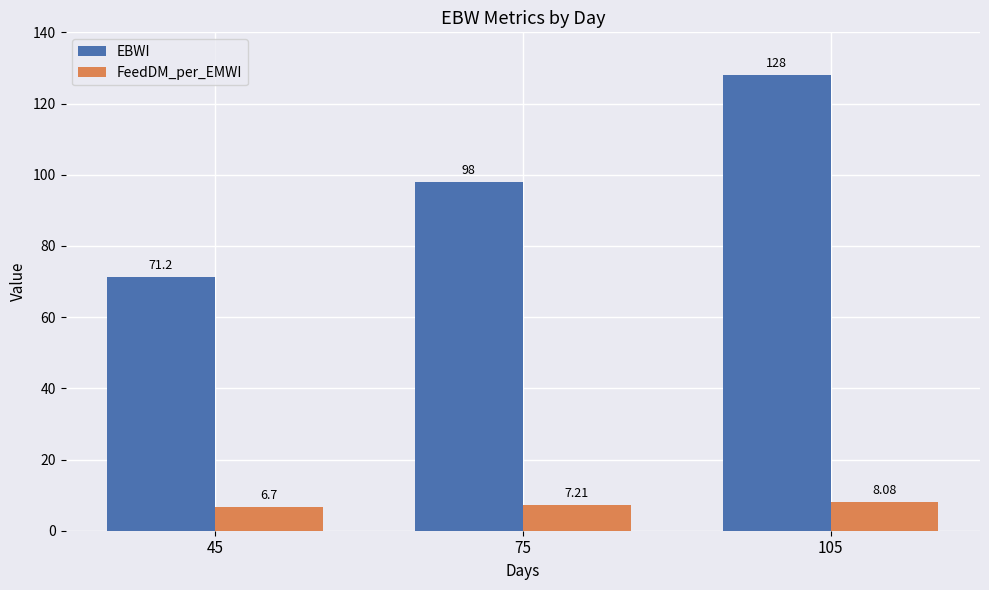

Which series has the largest range (max minus min)?

EBWI